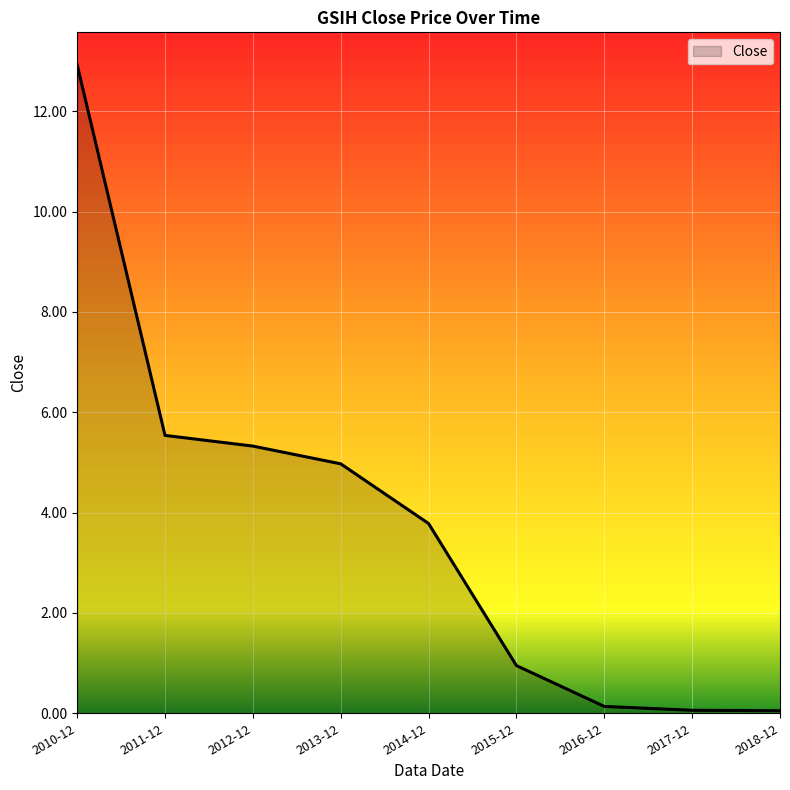

What position from the right is 2014-12?

5